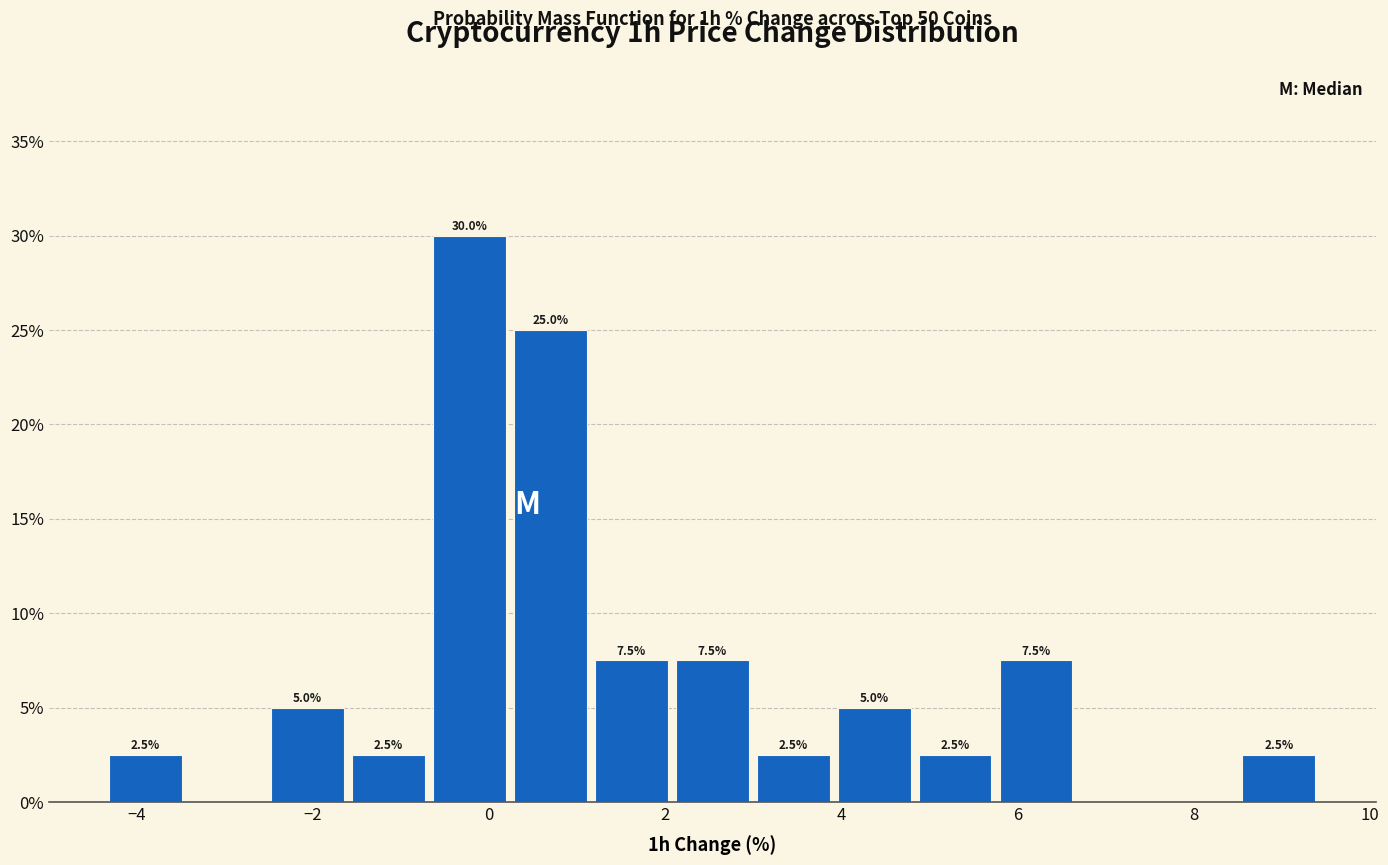

Over which range of the x-axis is the bar tallest?

-0.6 to 0.2